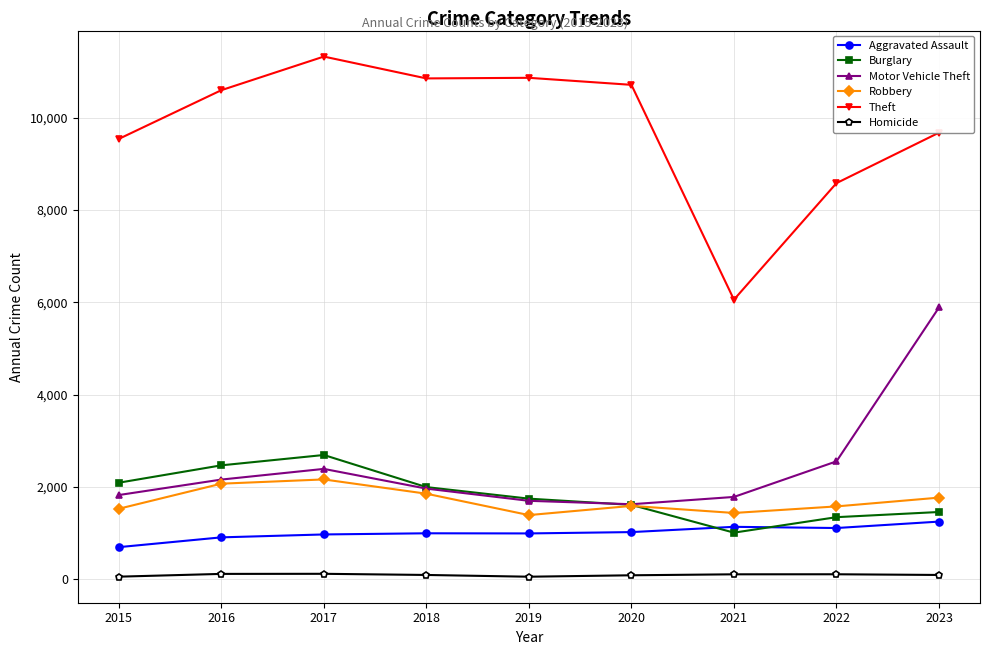

True or false: Robbery and Theft cross at least once.

False